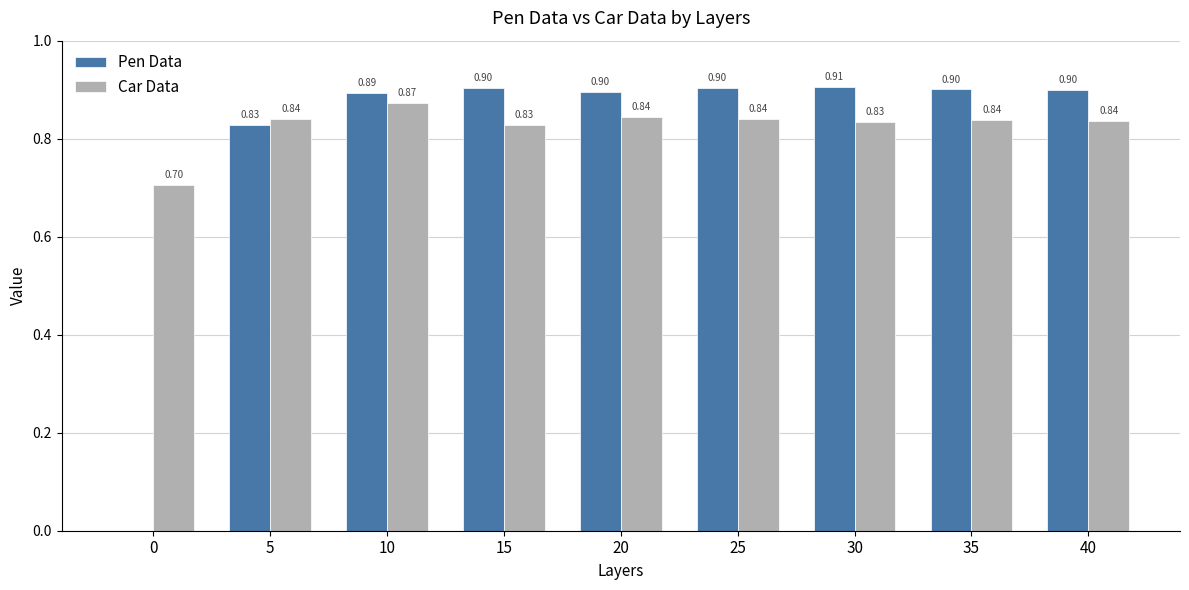

At which category does the chart reach its peak across all series?

30